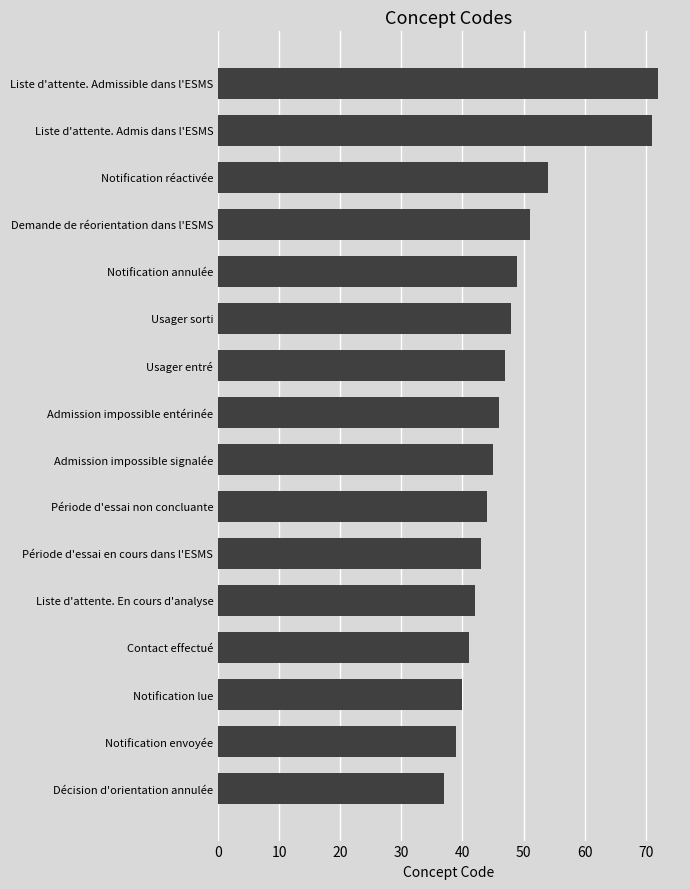

What is the difference between the maximum and minimum values?

35